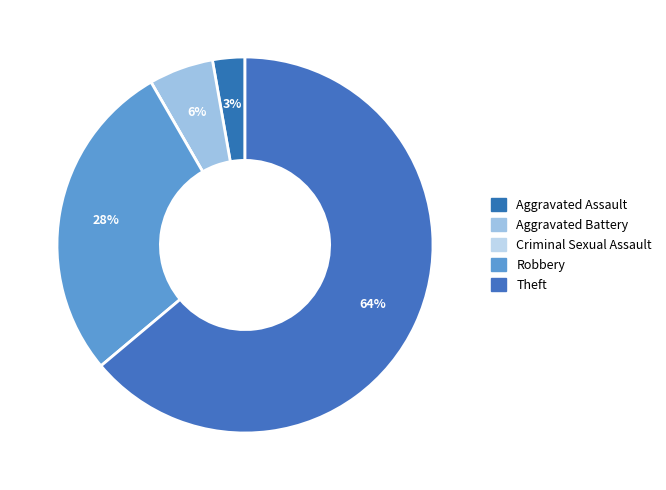

What is the total percentage of Aggravated Assault and Criminal Sexual Assault?

2.8%